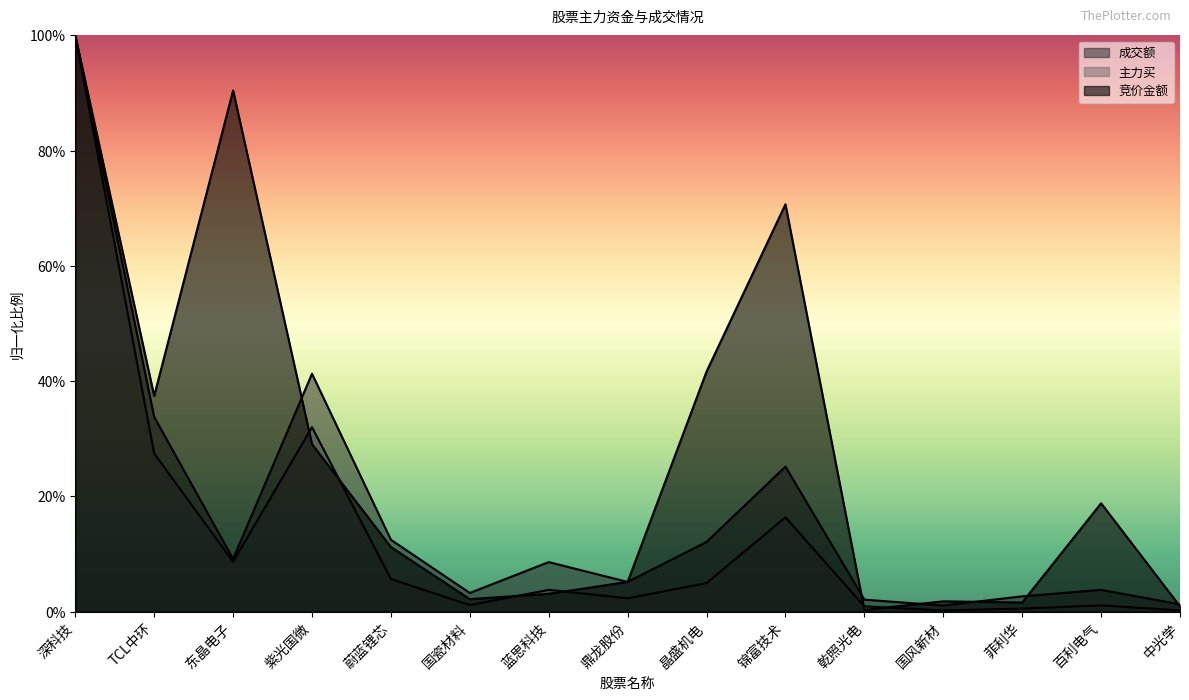

What is the average value of the 成交额 series?

0.2